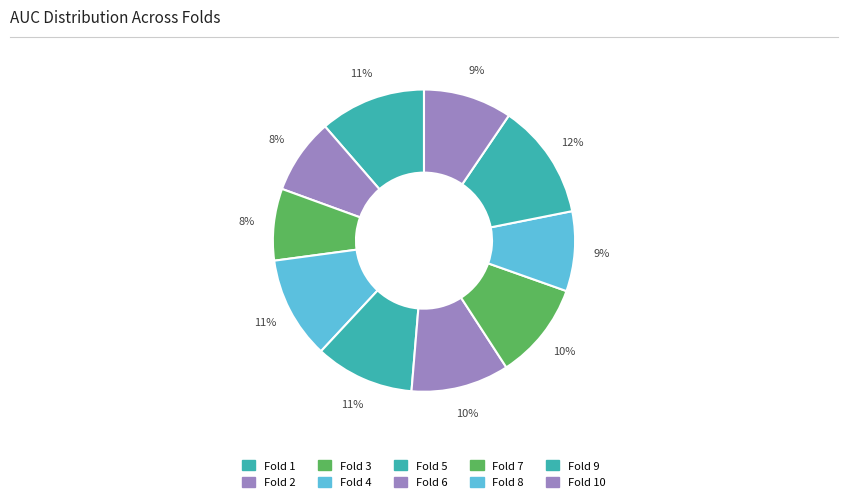

Is there a majority slice in this chart?

No